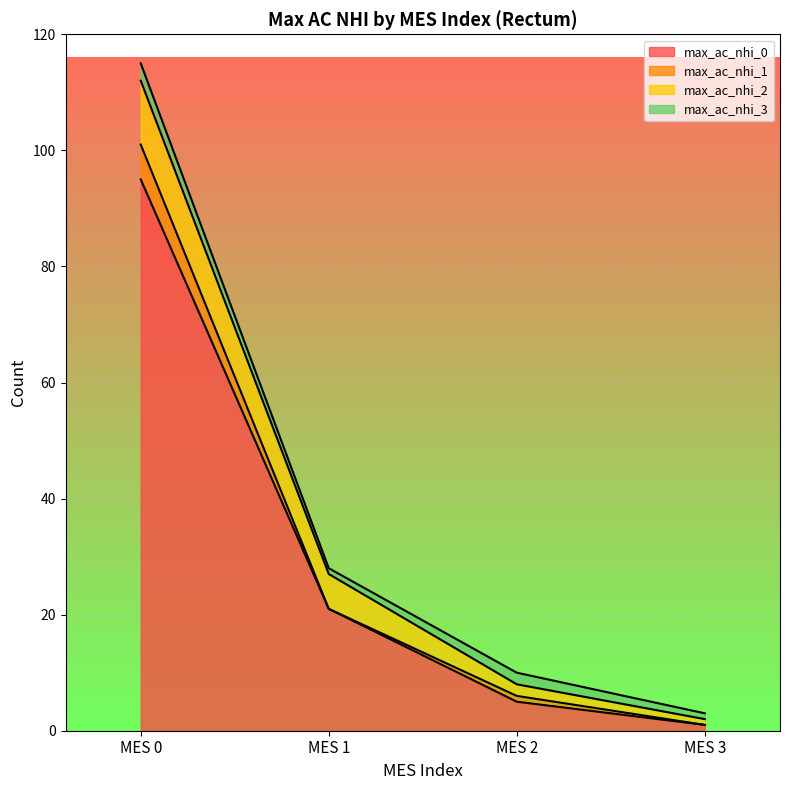

What are all the series names shown in the legend?

max_ac_nhi_0, max_ac_nhi_1, max_ac_nhi_2, max_ac_nhi_3